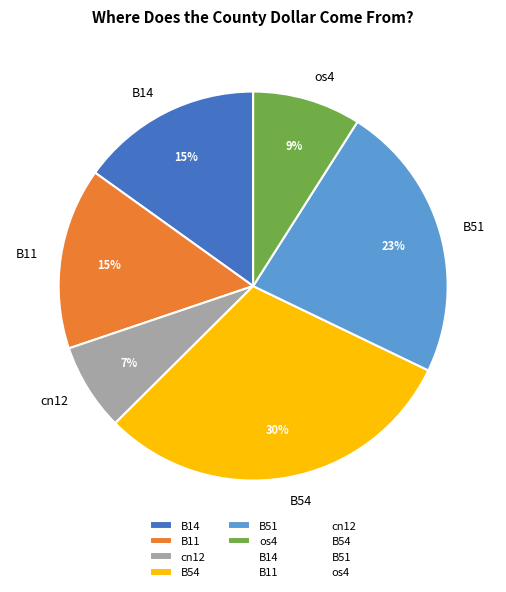

Is there any slice that represents more than half of the pie?

No